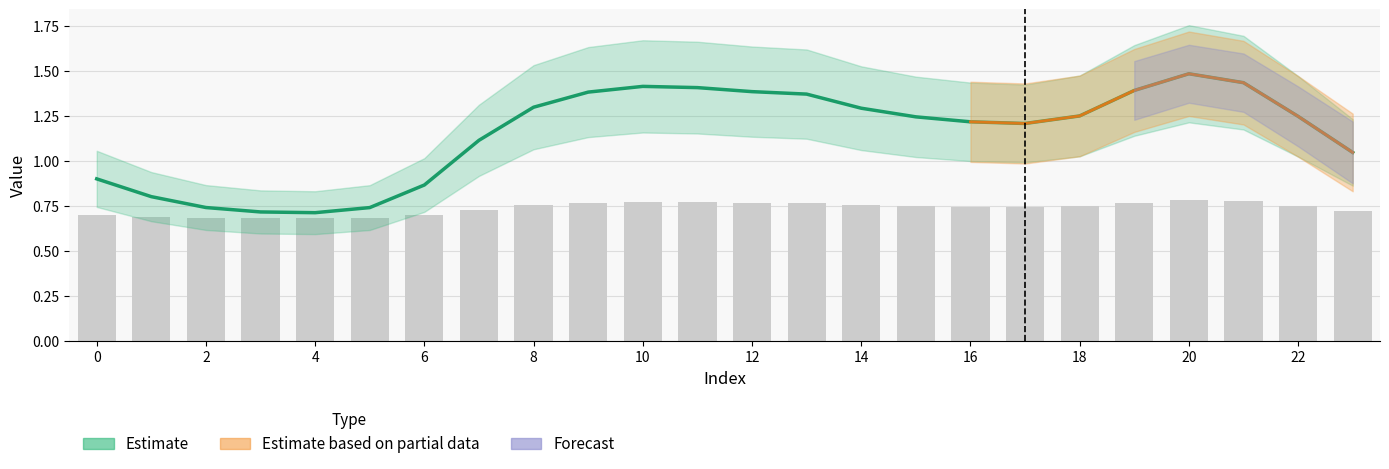

How many bars are there in total?

24